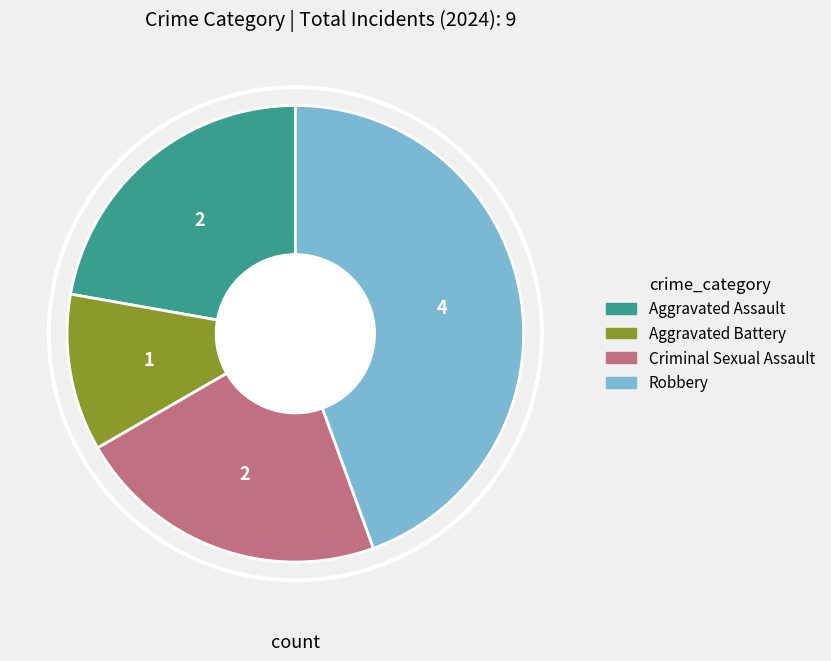

Does Aggravated Battery account for over 50% of the chart?

No